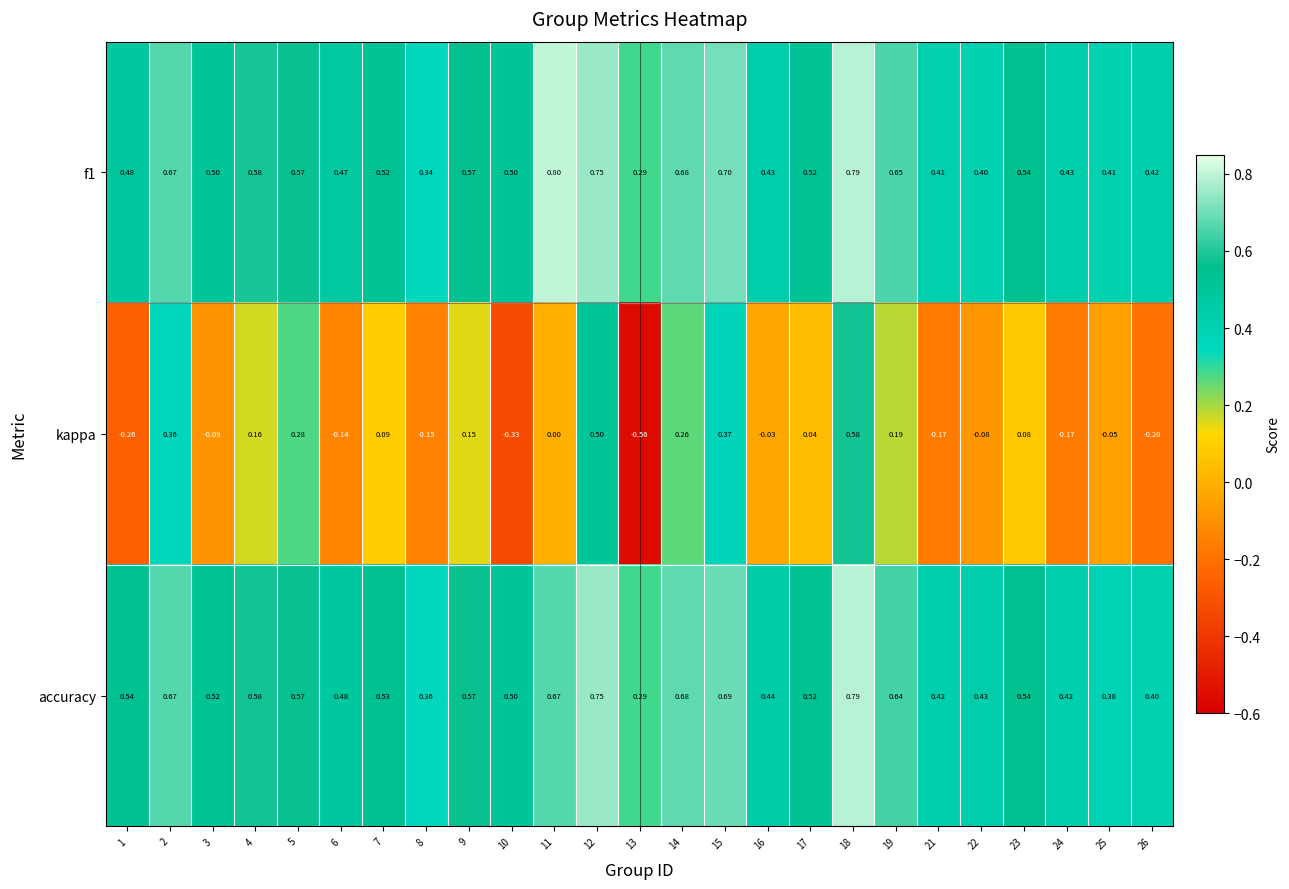

Which series has the largest range (max minus min)?

kappa